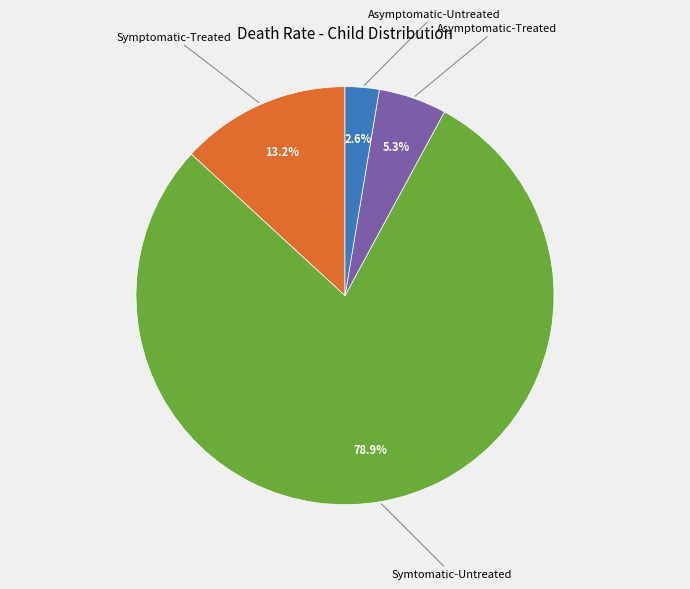

Count the number of slices in the pie.

4